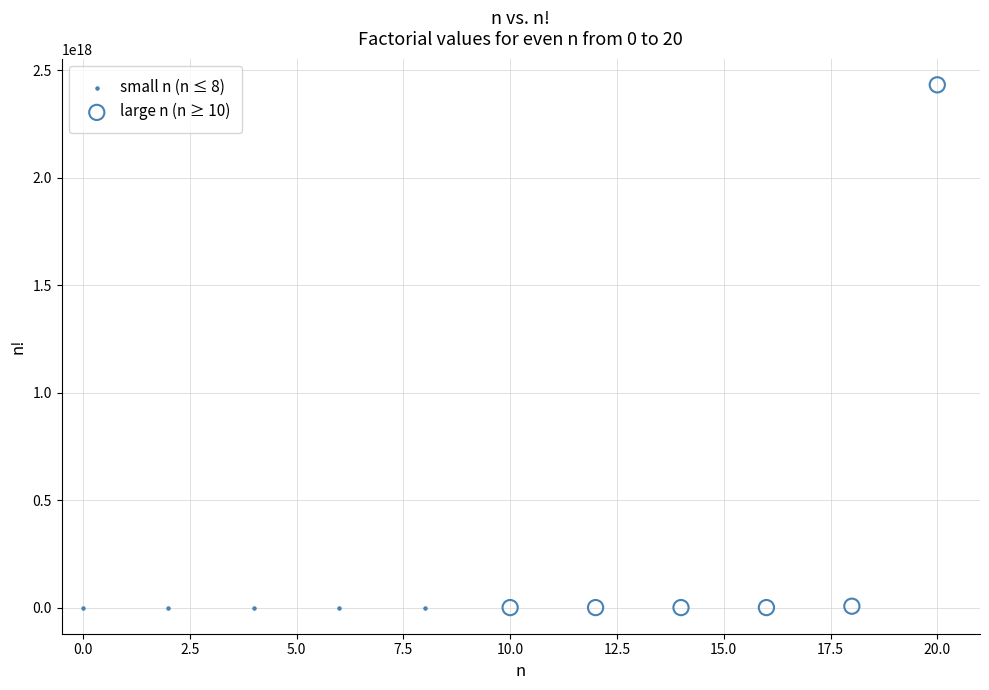

Which series has the largest Y range (max minus min)?

large n (n ≥ 10)